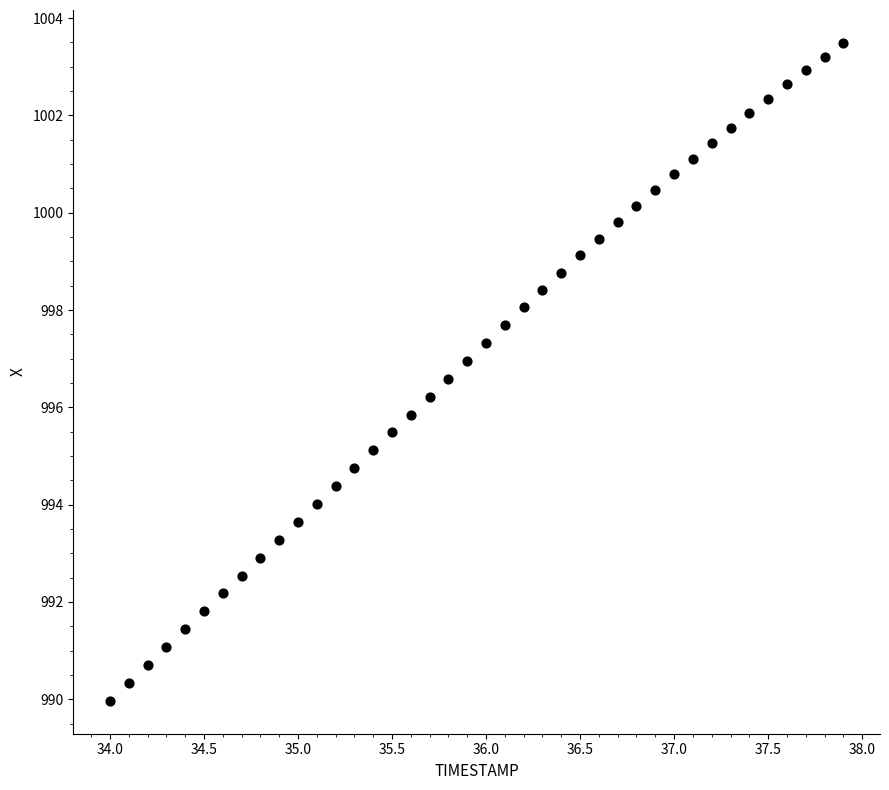

What is the range of X values (max minus min)?

3.9